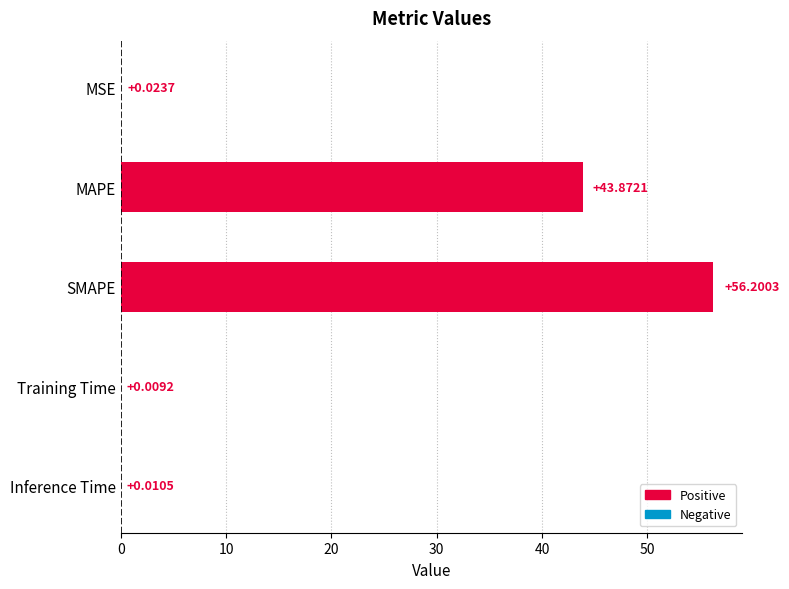

What is the sum of all values?

100.1